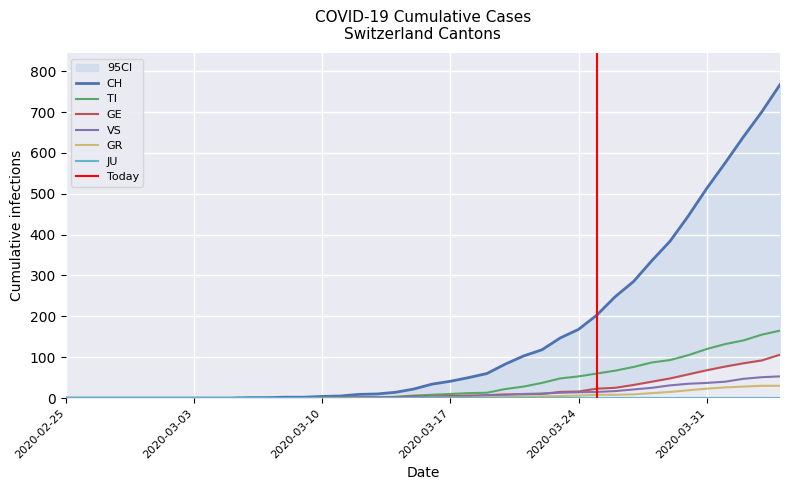

What is the maximum value for GR?

30